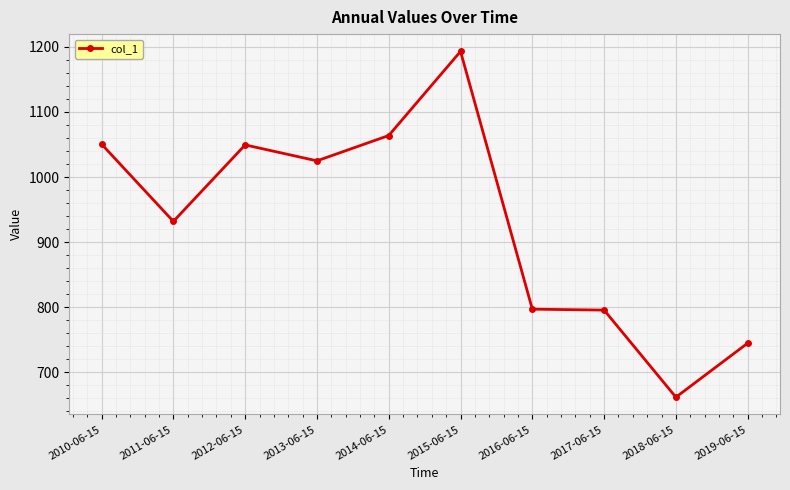

What is the label of the 9th point from the right?

2011-06-15